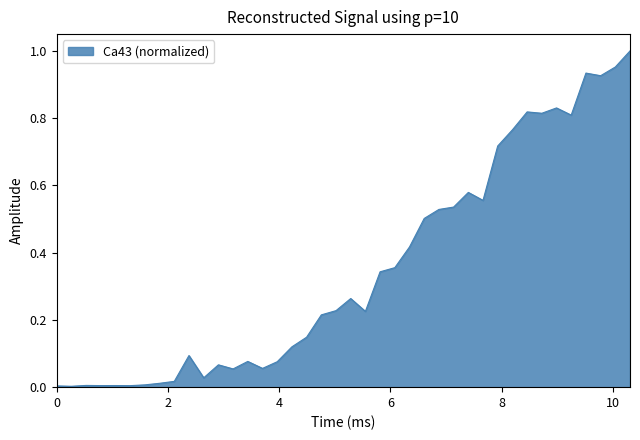

What is the difference between the second highest and second lowest values?

0.9